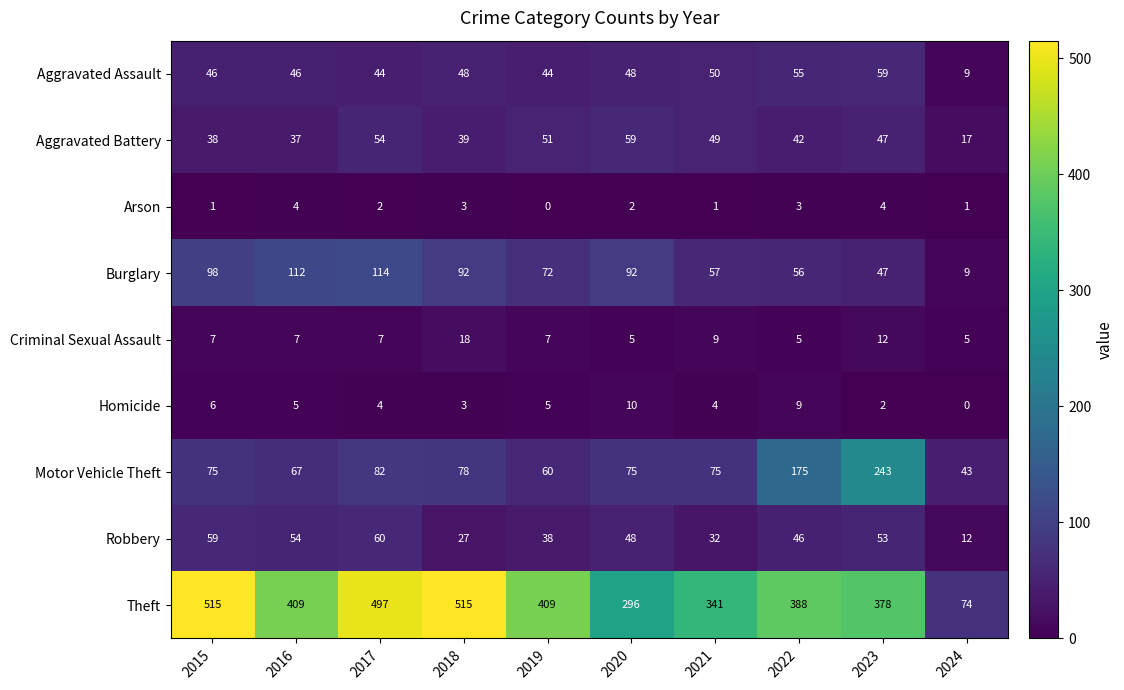

Is it true that Burglary equals 128 at 2019?

False